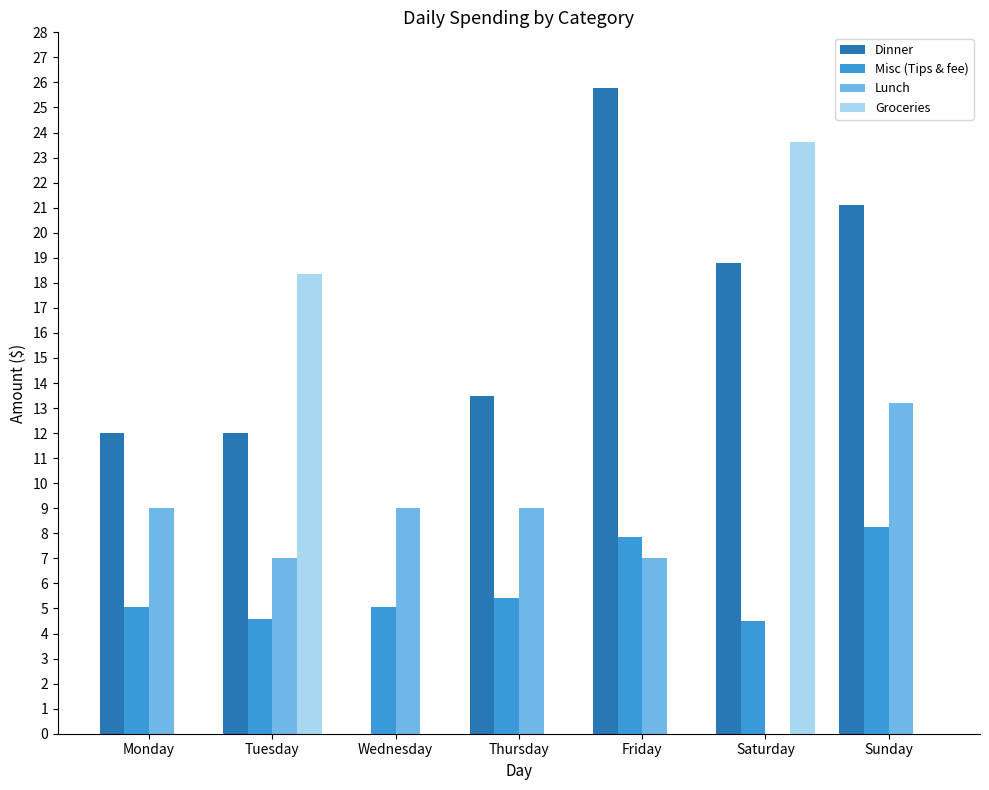

What value does the Lunch series have at Wednesday?

9.0